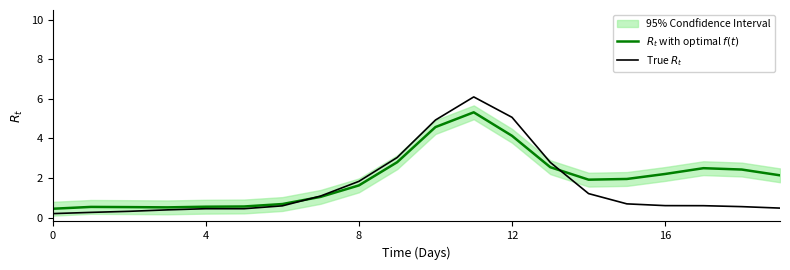

Reading left to right, what are all the values shown in this chart?

$R_t$ with optimal $f(t)$: 0.4	0.5	0.5	0.5	0.5	0.6	0.7	1.0	1.6	2.8	4.6	5.3	4.1	2.5	1.9	1.9	2.2	2.5	2.4	2.1
True $R_t$: 0.2	0.3	0.3	0.4	0.4	0.4	0.6	1.1	1.8	3.0	4.9	6.1	5.1	2.8	1.2	0.7	0.6	0.6	0.6	0.5